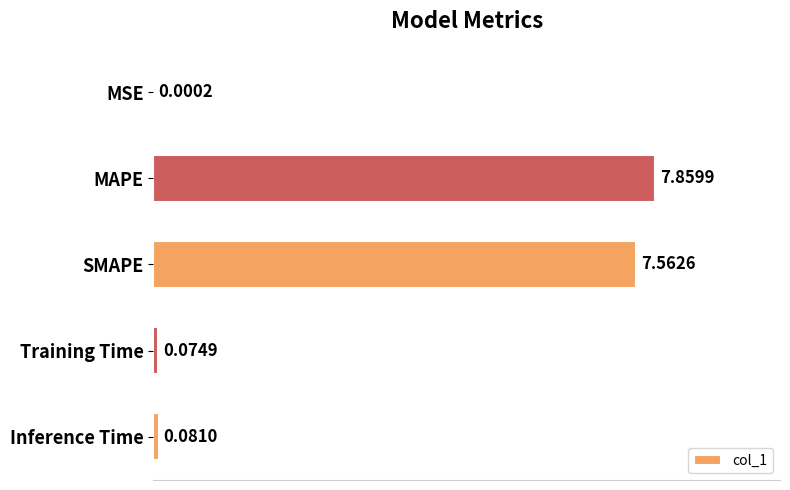

What is the sum of the values at SMAPE and Inference Time?

7.6